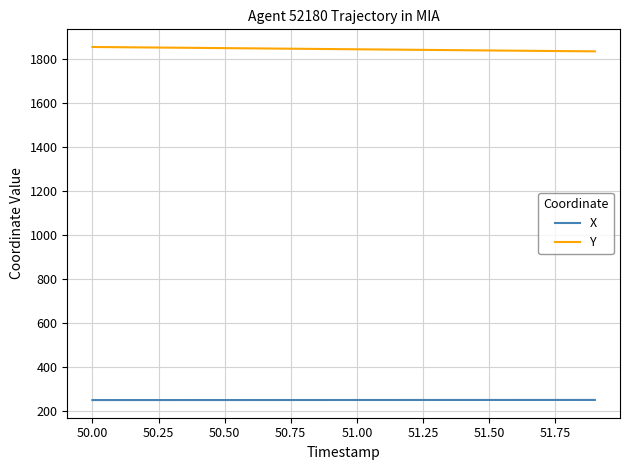

List the series in order of their overall mean, highest first.

Y, X